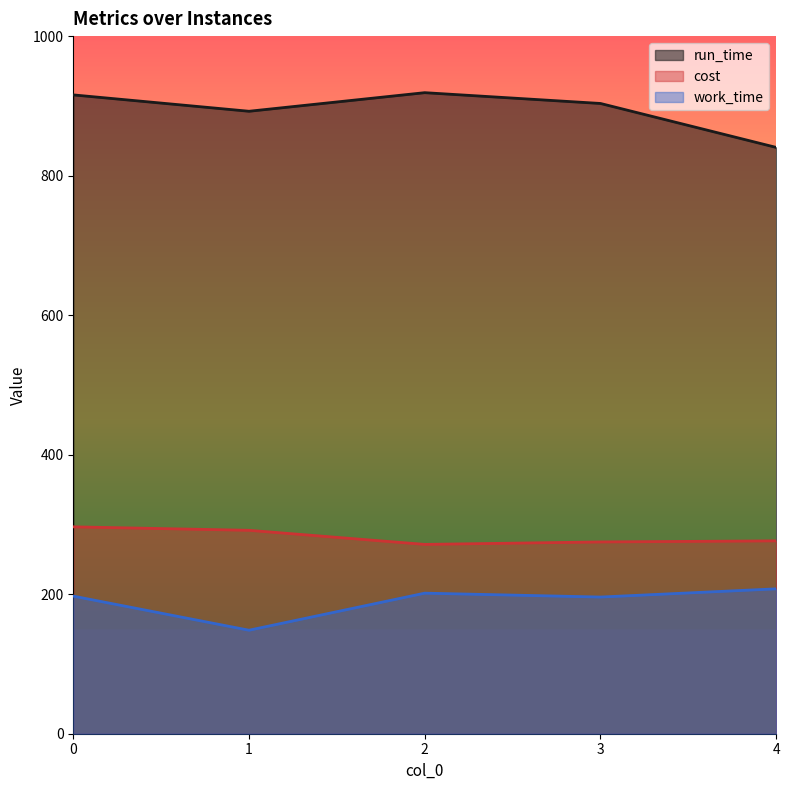

Where is cost nearest to the value 283?

4